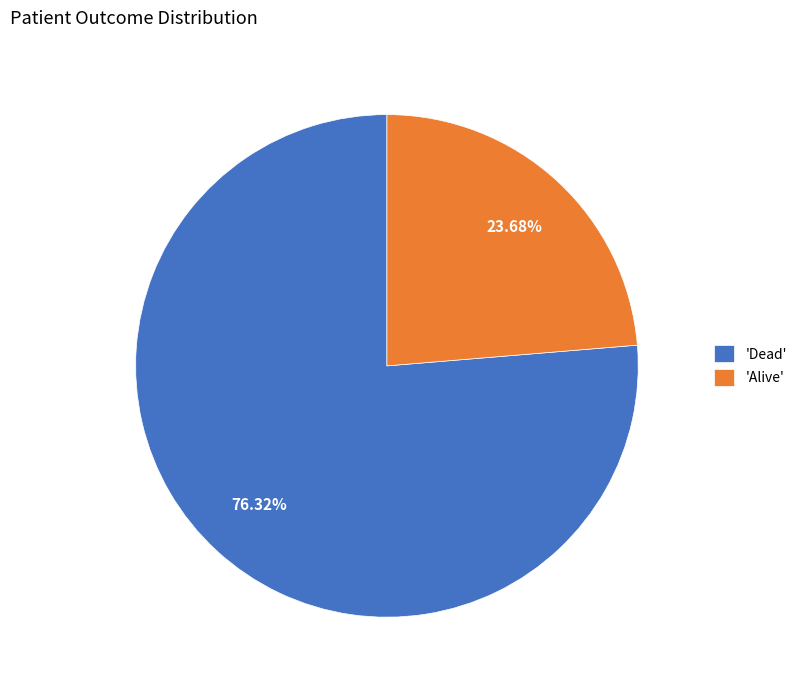

Do 'Alive' and 'Dead' together represent more than half of the pie?

Yes